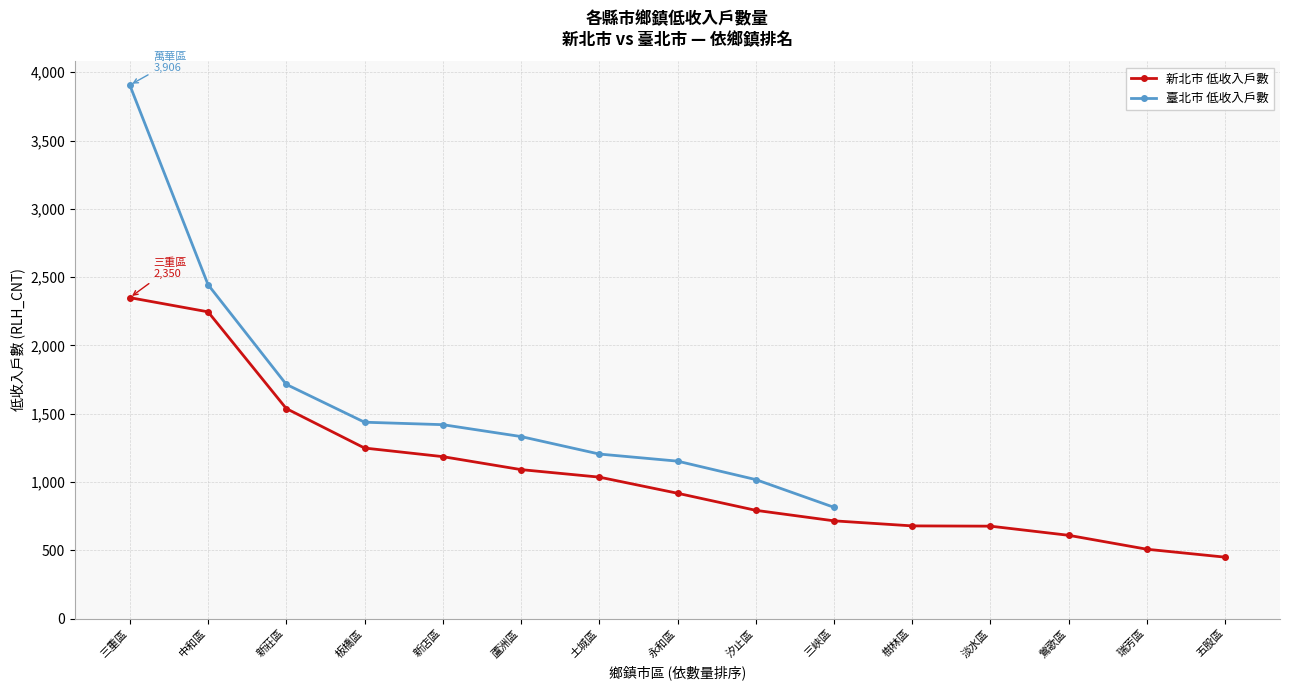

The value of 新北市 低收入戶數 at 中和區 is 2246. True or false?

True